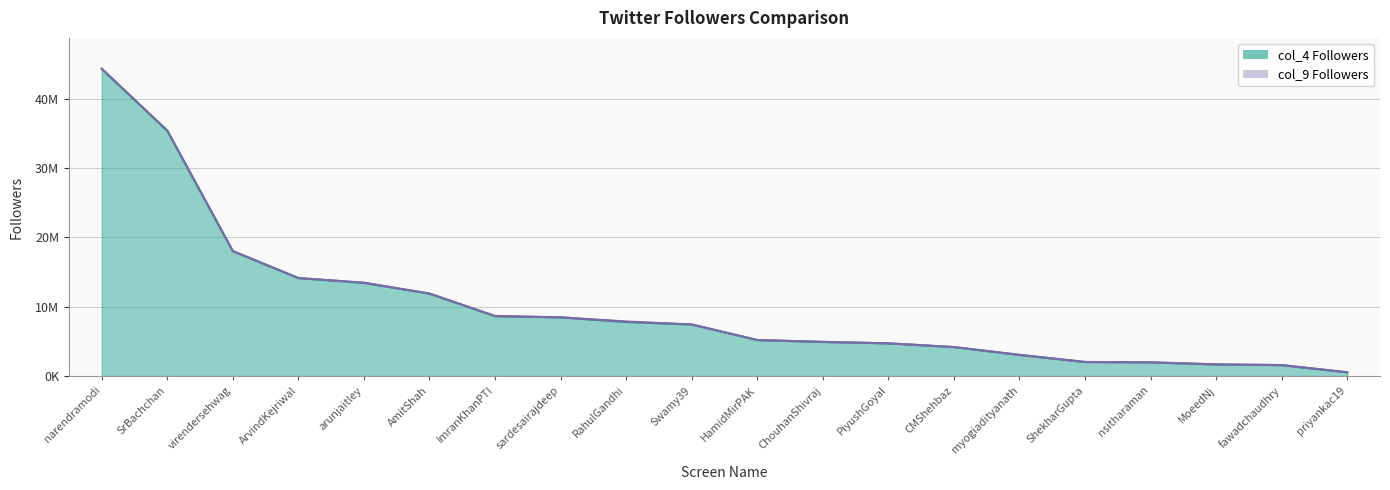

Which series has the largest total across all categories?

col_9 Followers